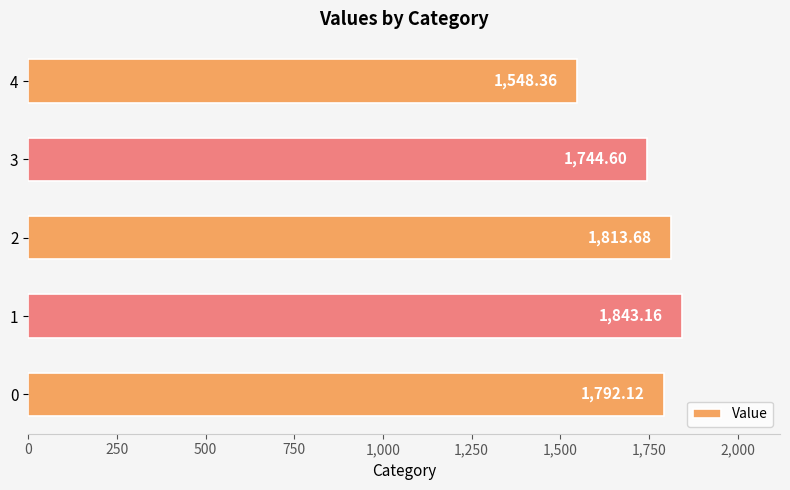

What is the change in value from 3 to 4?

-196.2